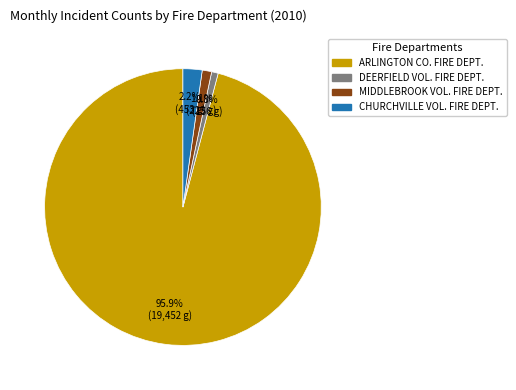

Do ARLINGTON CO. FIRE DEPT. and MIDDLEBROOK VOL. FIRE DEPT. together represent more than half of the pie?

Yes